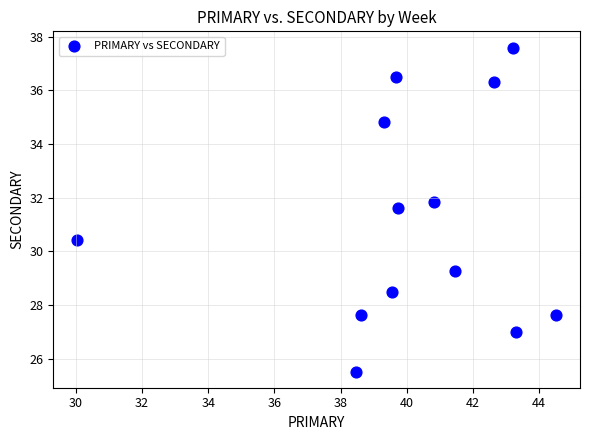

What is the range of Y values (max minus min)?

12.1